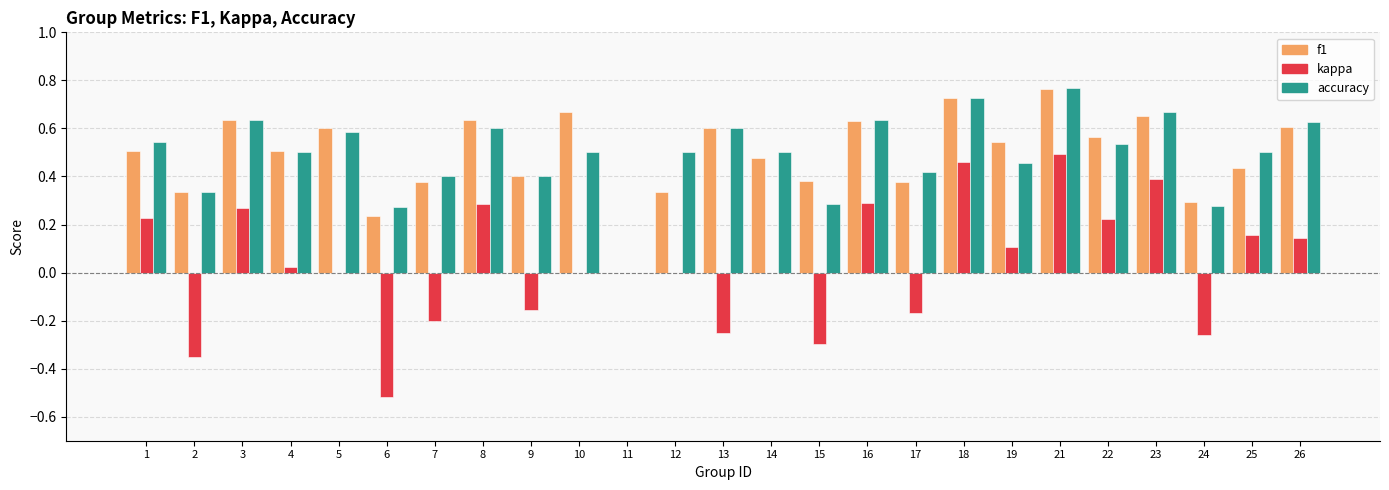

What is the sum of the accuracy values at 12 and 16?

1.1